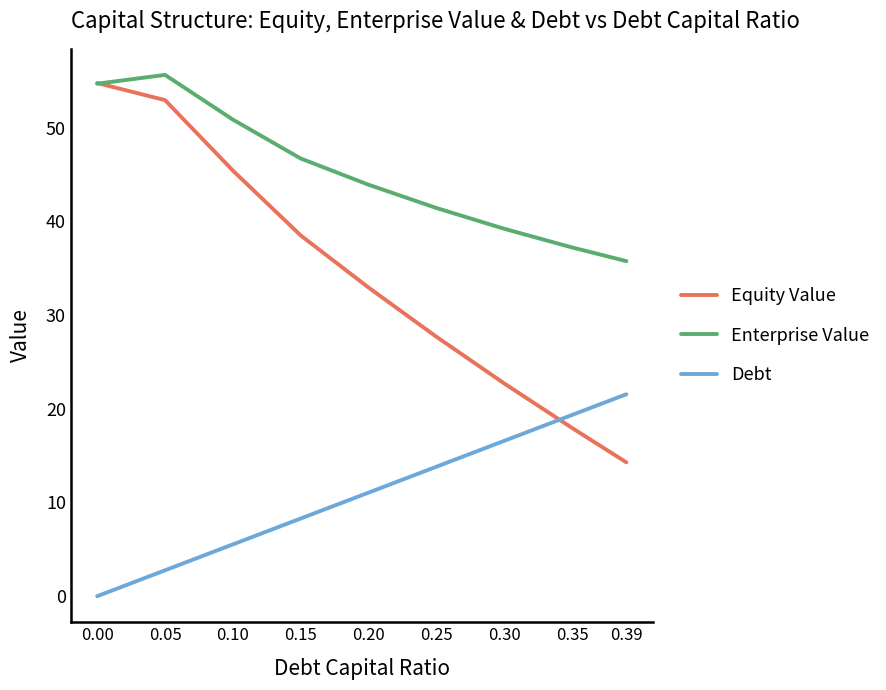

Is it true that Debt equals 19.3 at 0.35?

True